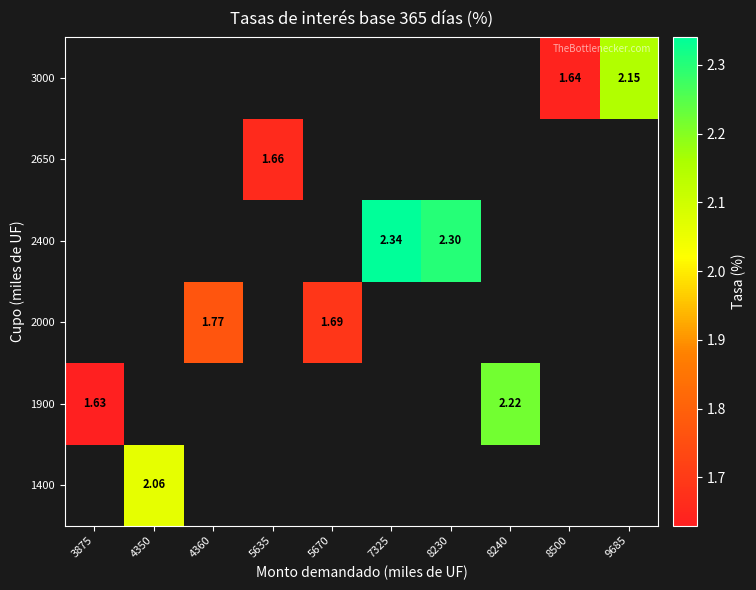

Is it true that 3000 equals 1.6 at 8500?

True